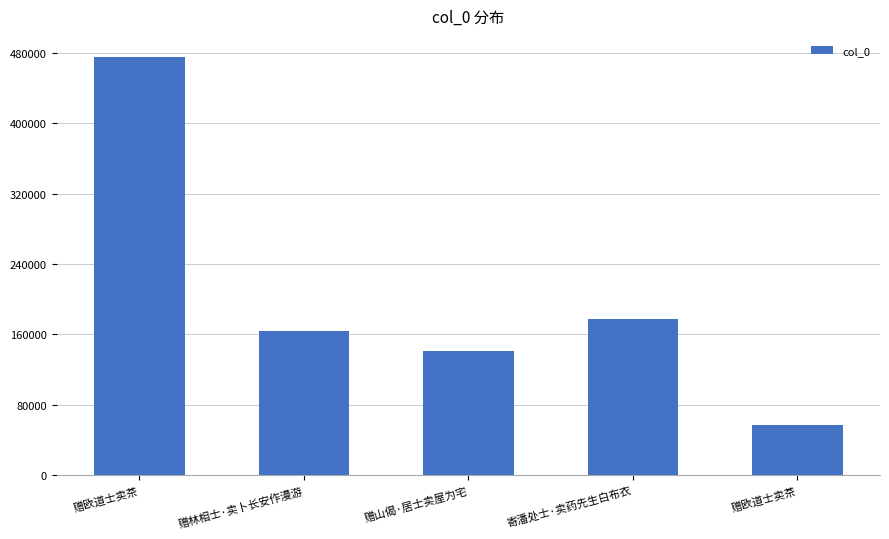

How many bars are there in total?

5